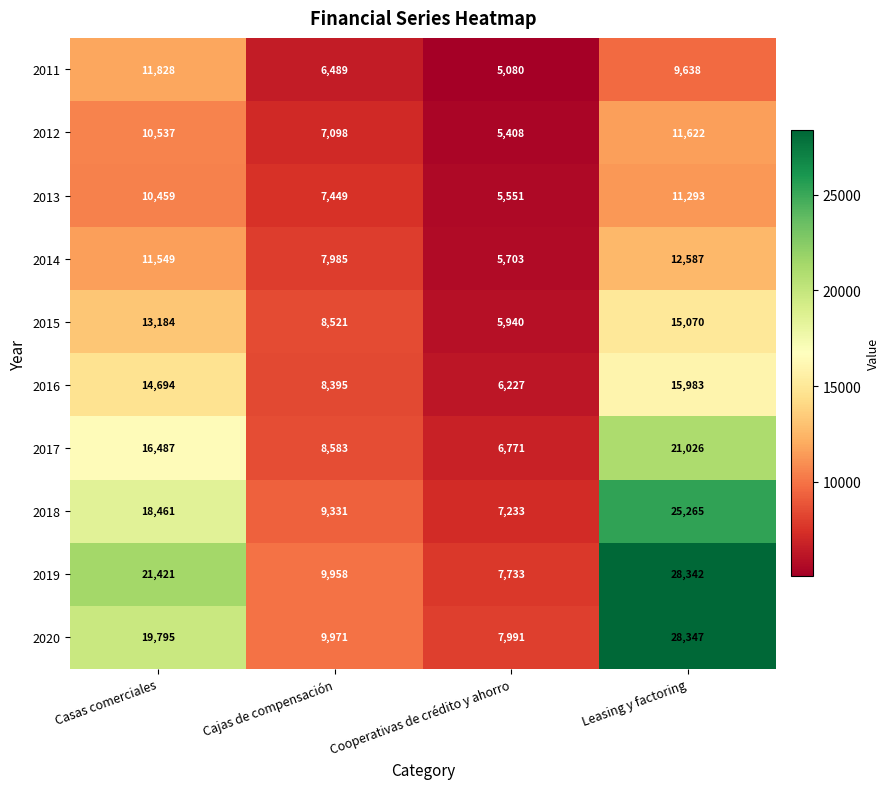

True or false: 2014 has a value of 12587 at Leasing y factoring.

True